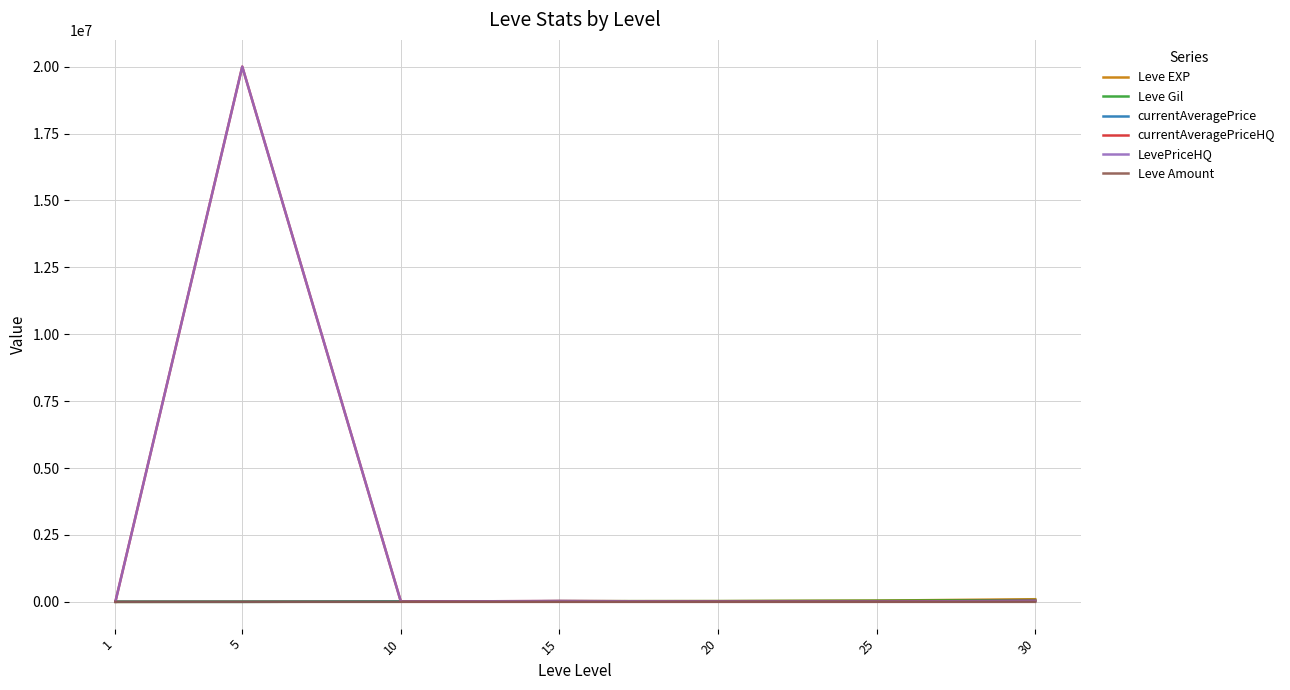

Where do Leve EXP and currentAveragePrice first cross each other?

1 and 5